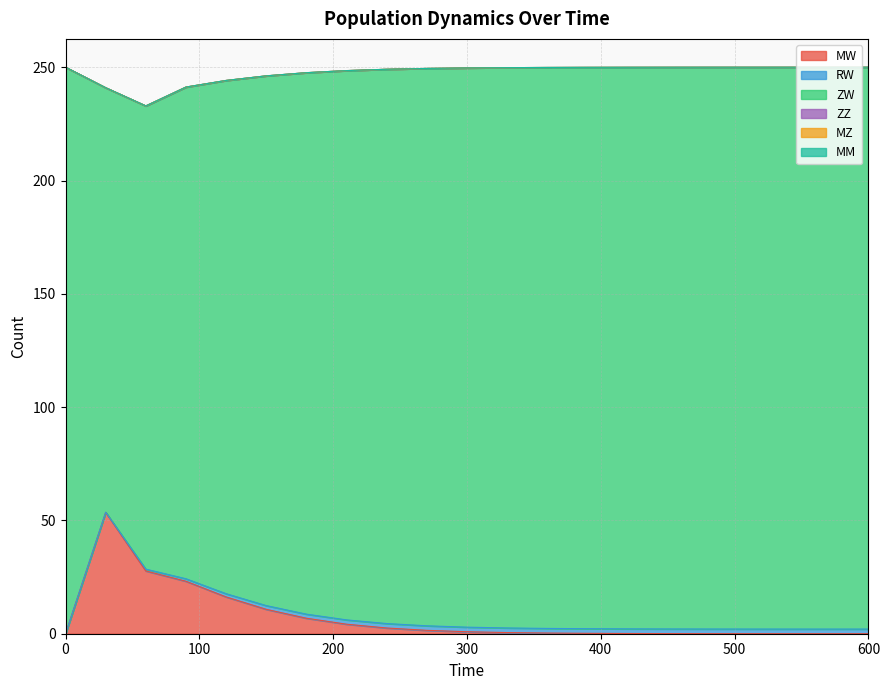

Is the value of MW at 390 greater than the value of RW at 150?

No